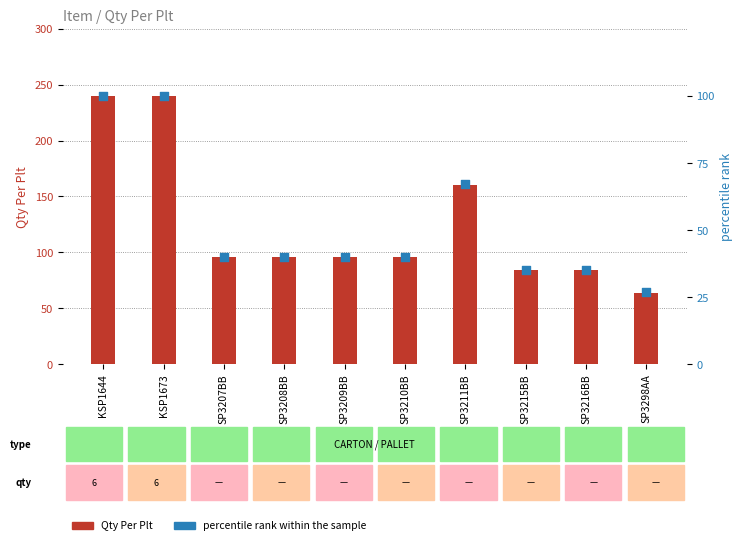

Is the value of percentile rank within the sample at SP3208BB greater than the value of Qty Per Plt at SP3216BB?

No